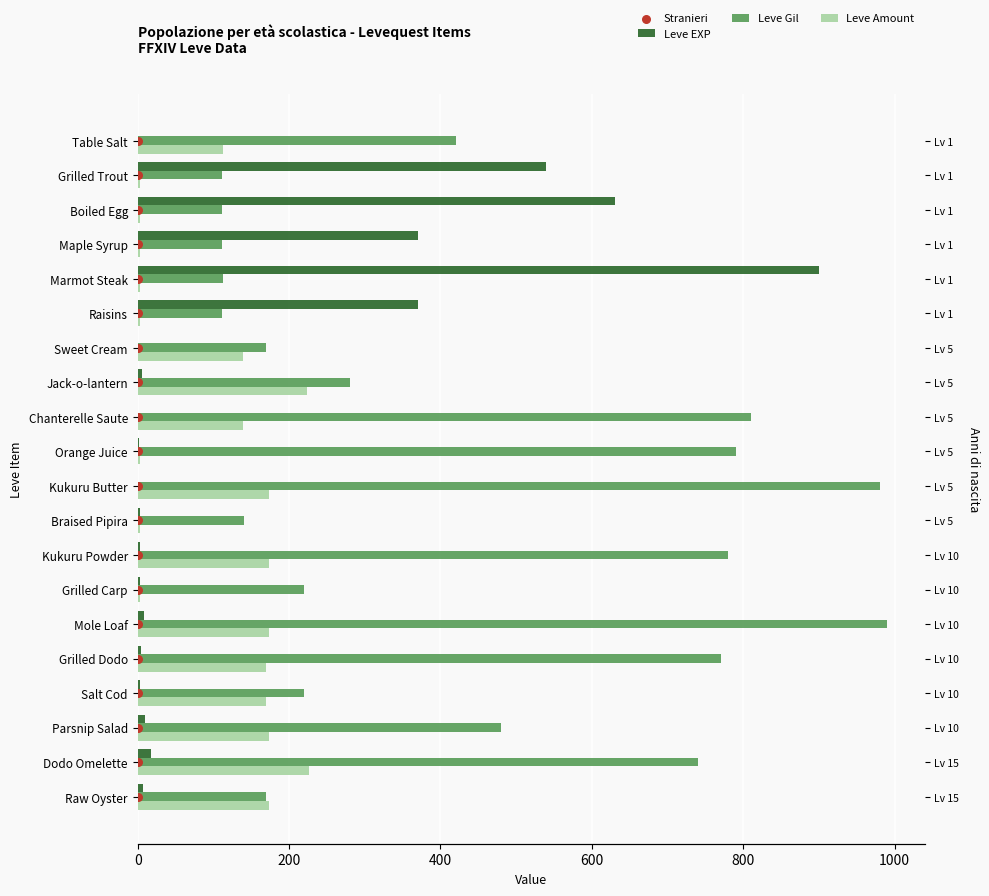

At how many categories does at least one series exceed 668?

8